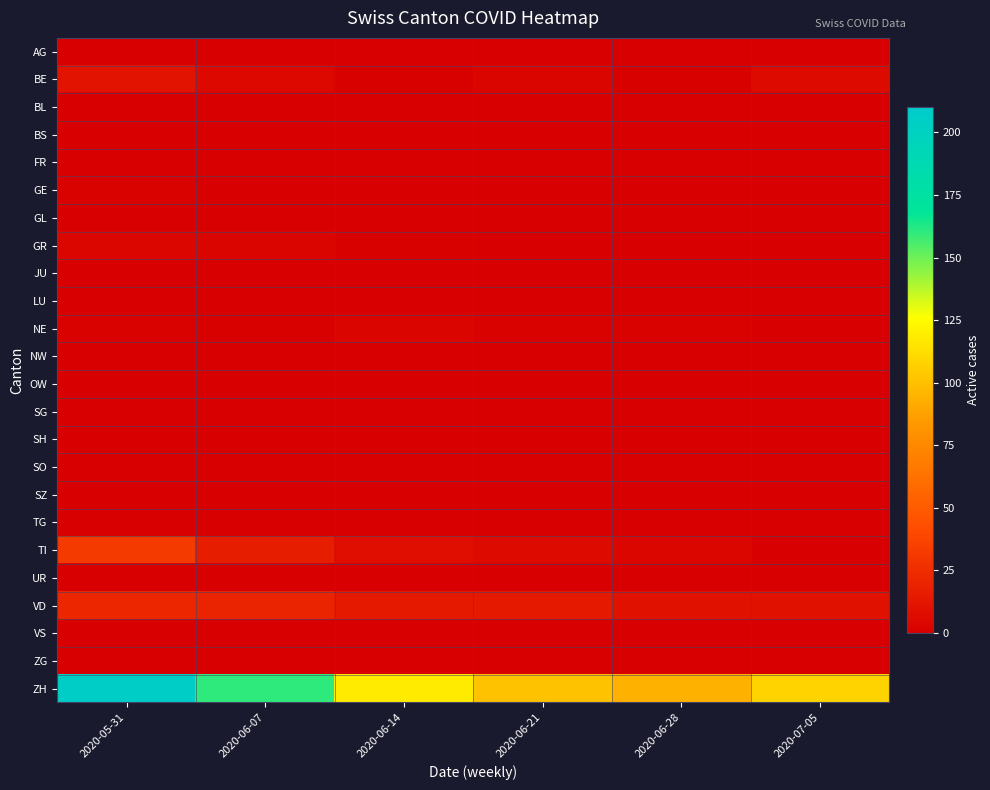

What is the spread (max minus min) of values at 2020-06-21?

101